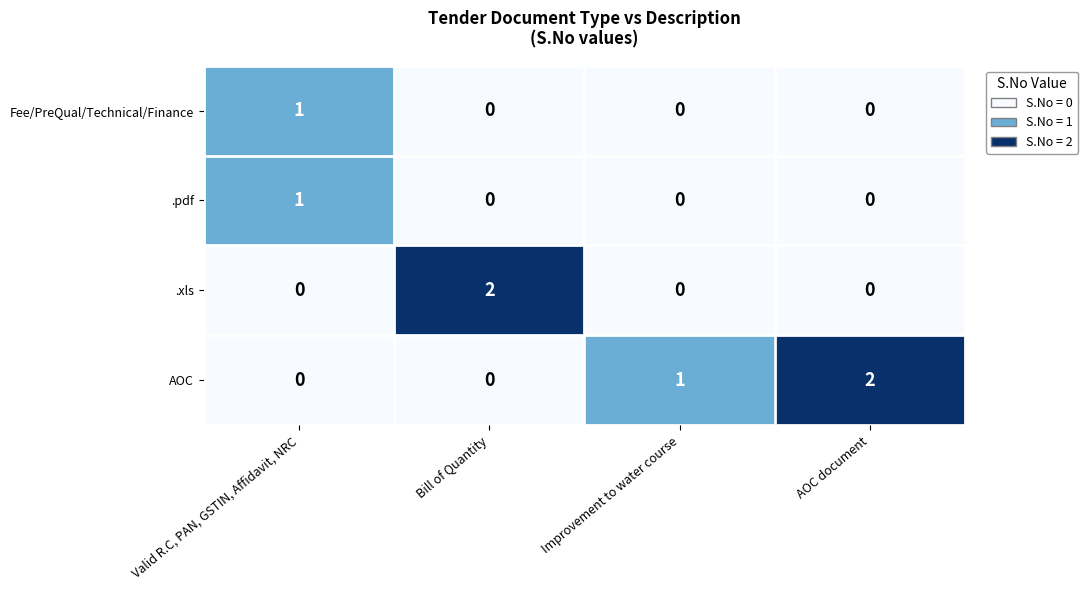

True or false: .xls has a value of -1 at Valid R.C, PAN, GSTIN, Affidavit, NRC.

False